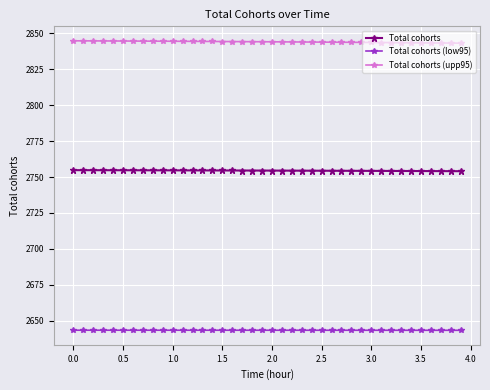

True or false: Total cohorts and Total cohorts (upp95) cross at least once.

False